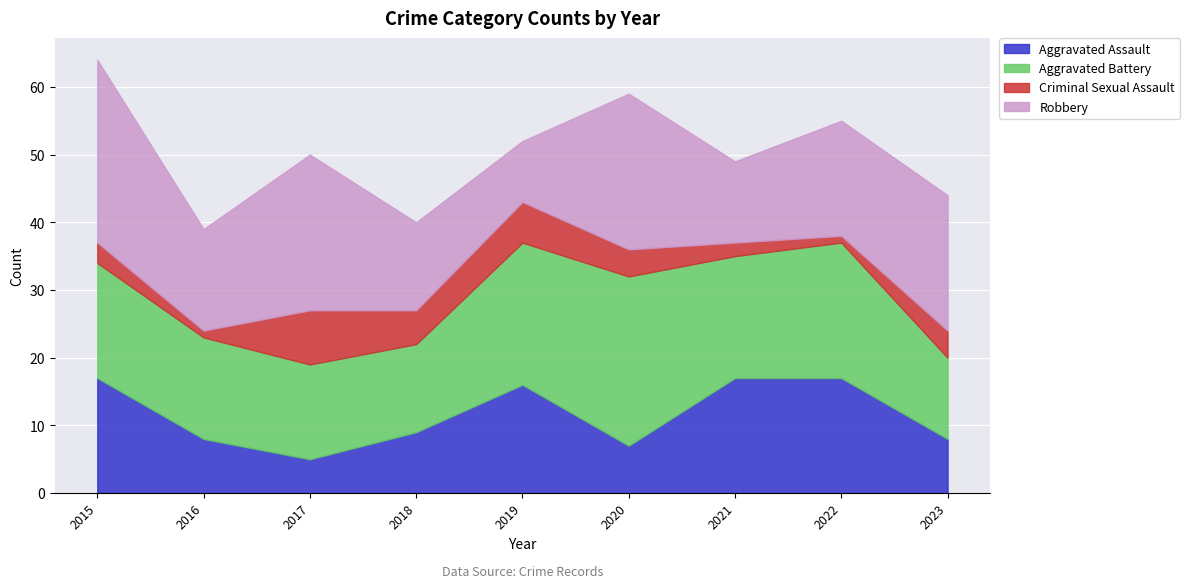

What is the minimum value for Aggravated Assault?

5